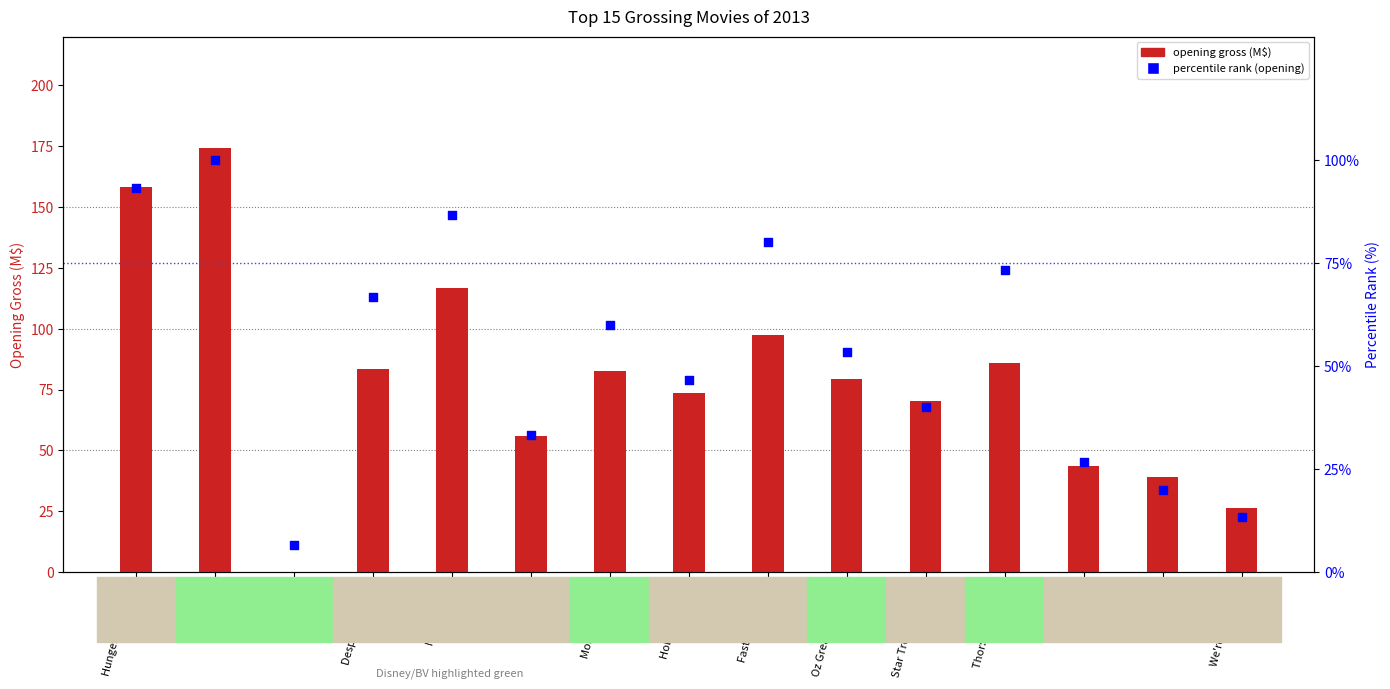

What is the total value across all series at Gravity?

89.1